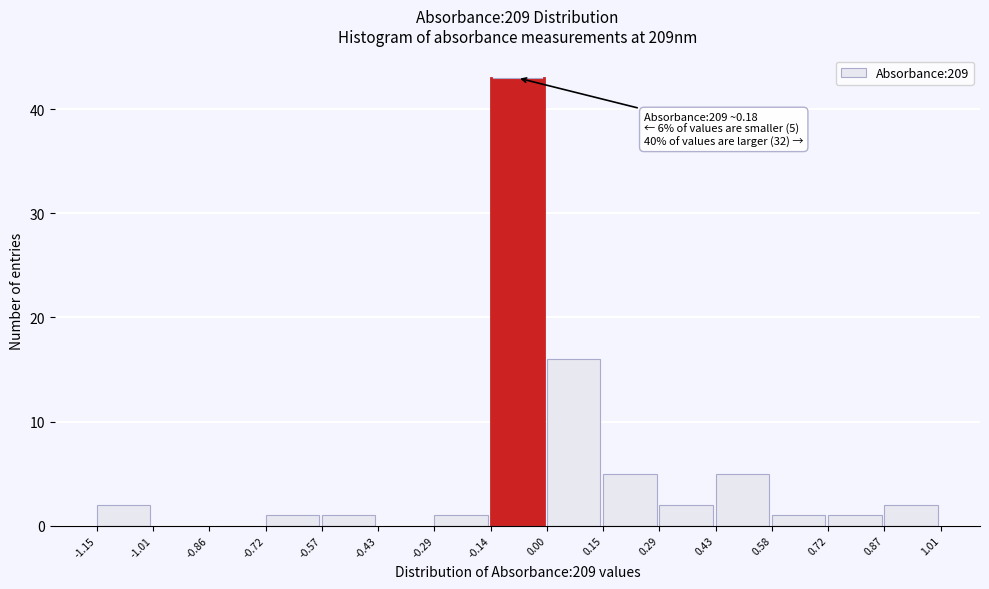

Which range on the x-axis has the tallest bar?

-0.14 to 0.00